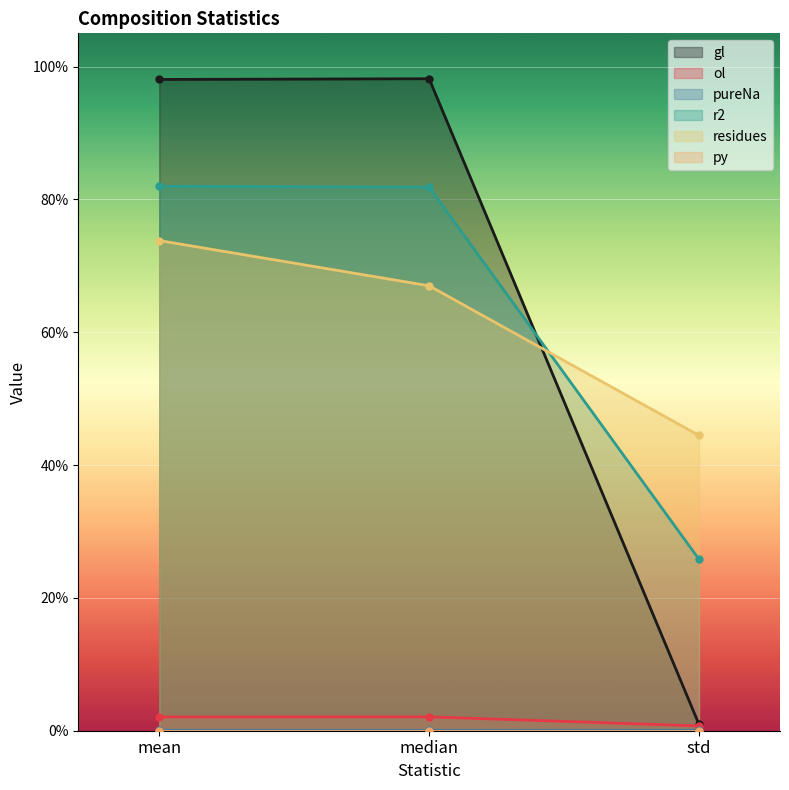

At which category is the sum across all series the highest?

mean